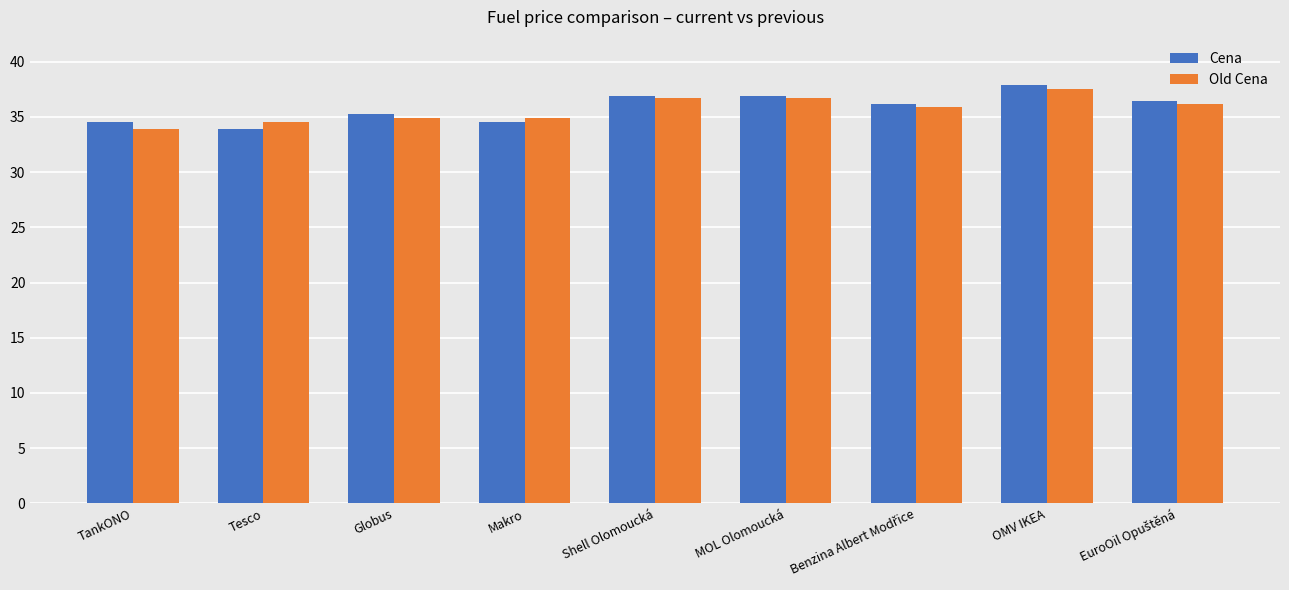

What is the label of the 3rd bar from the left?

Globus